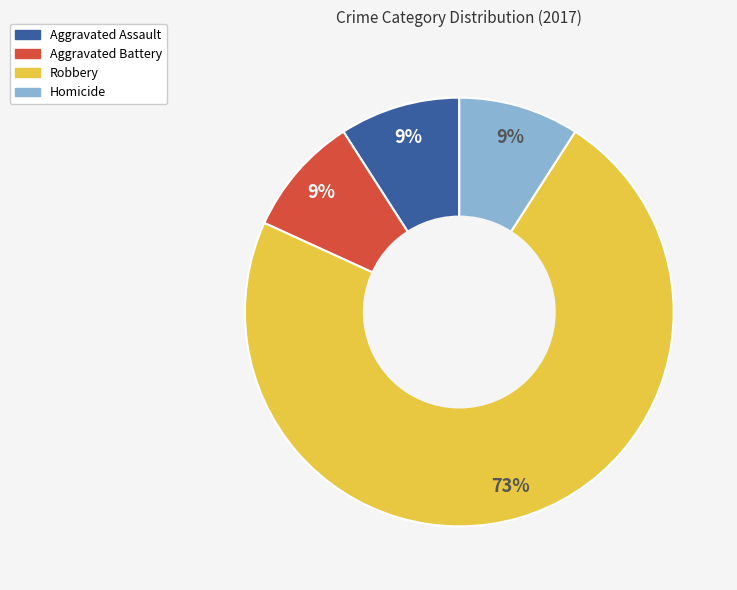

Is the sum of Robbery and Aggravated Assault greater than half?

Yes